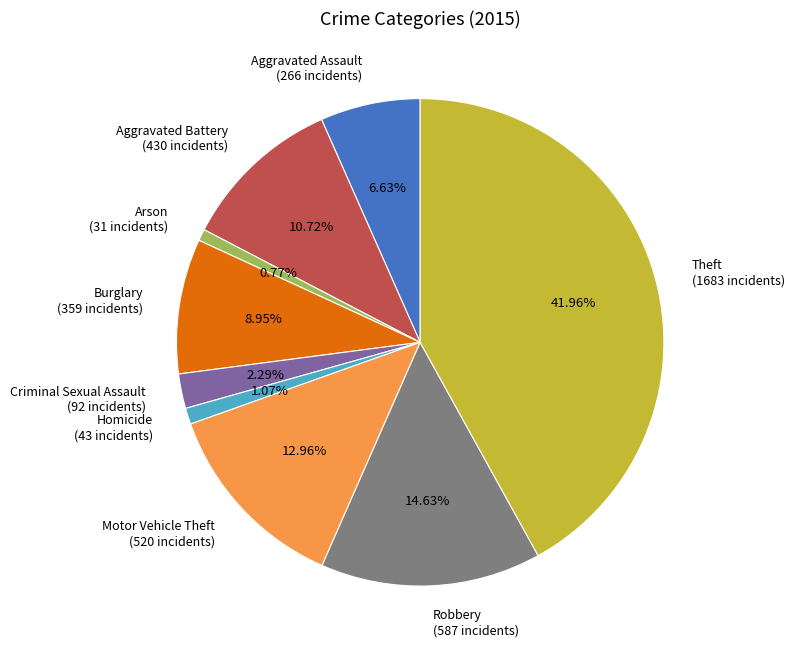

Is it true that Burglary is 9% of the pie?

True